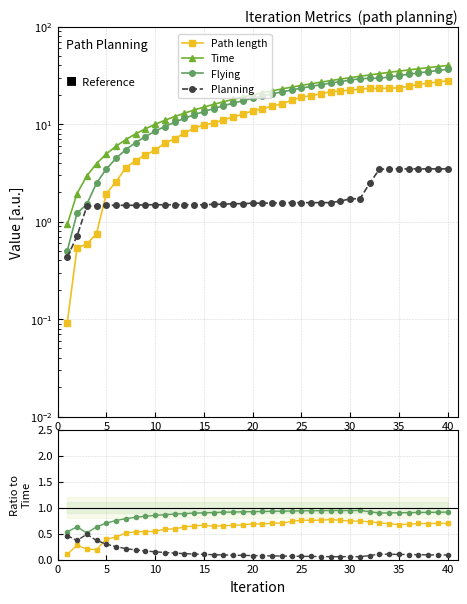

How many lines are shown in the chart?

4